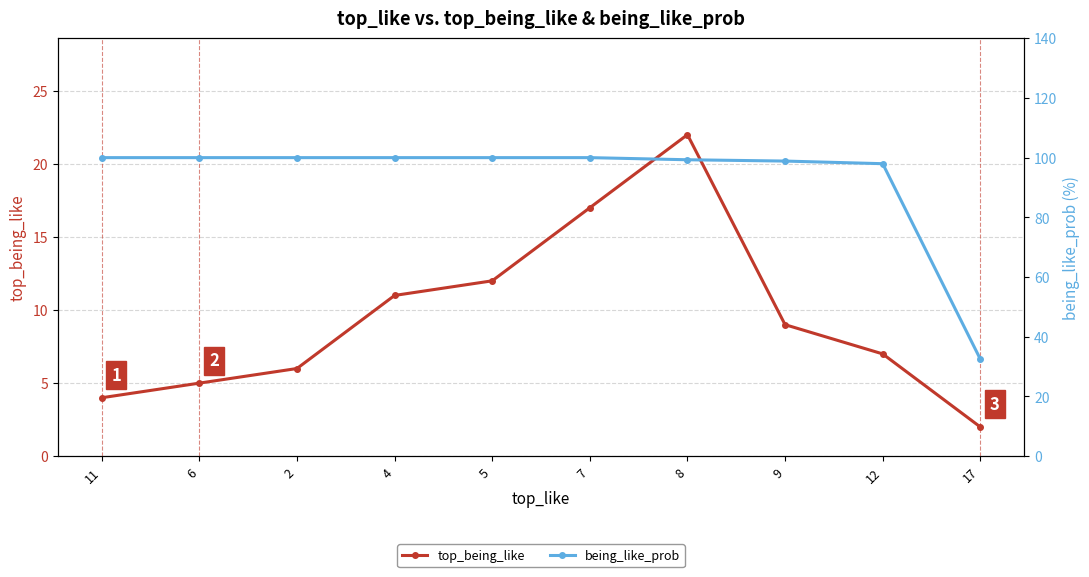

True or false: top_being_like has more than 2 points higher than both neighbors.

False